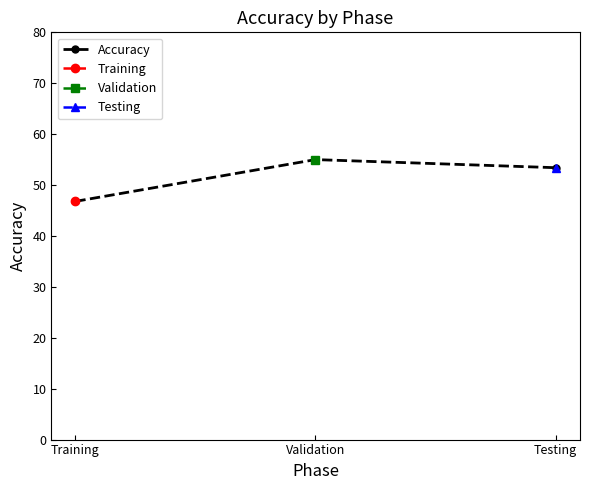

The chart shows a value of 53.4 at Testing. True or false?

True